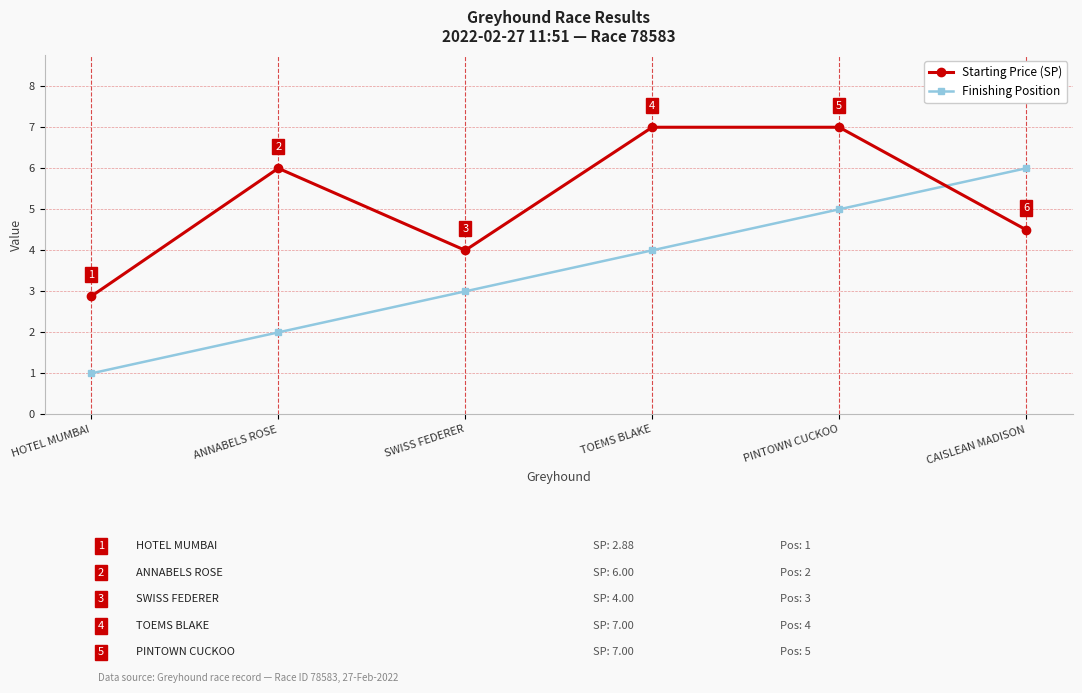

What is the label of the 1st point from the right?

CAISLEAN MADISON